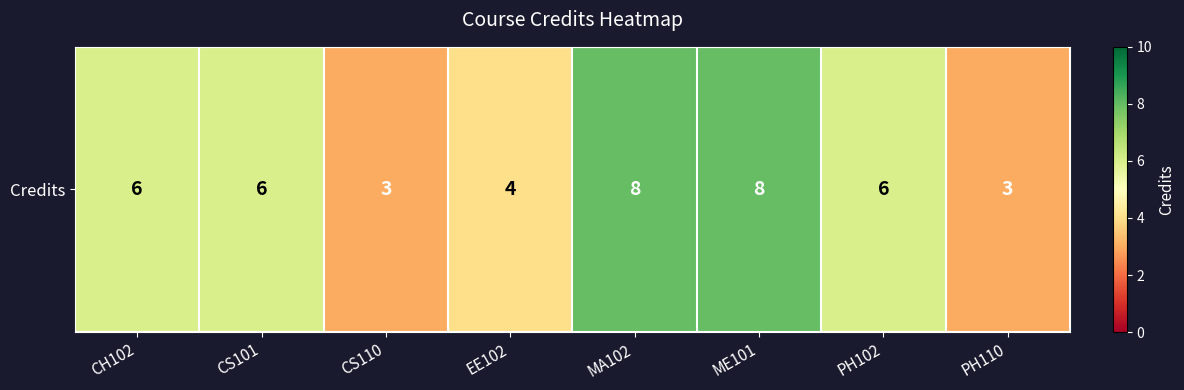

What is the average value?

6